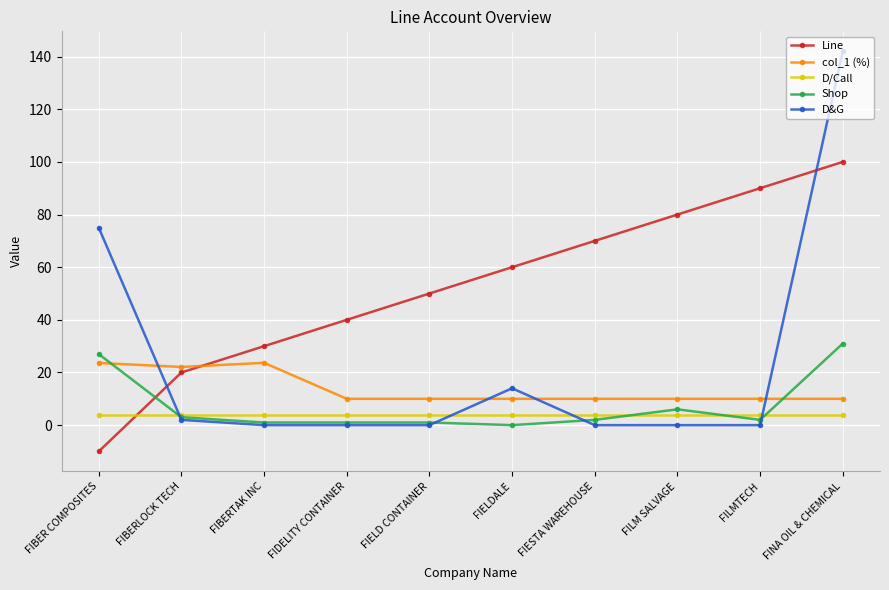

Rank the series at FINA OIL & CHEMICAL from highest to lowest value.

D&G, Line, Shop, col_1 (%), D/Call